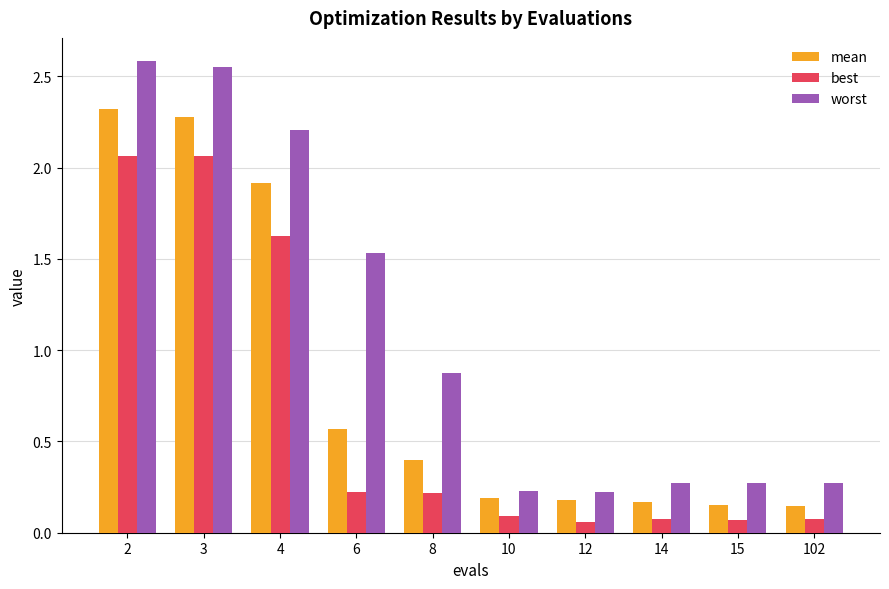

The mean series shows 2.3 at 3. True or false?

True